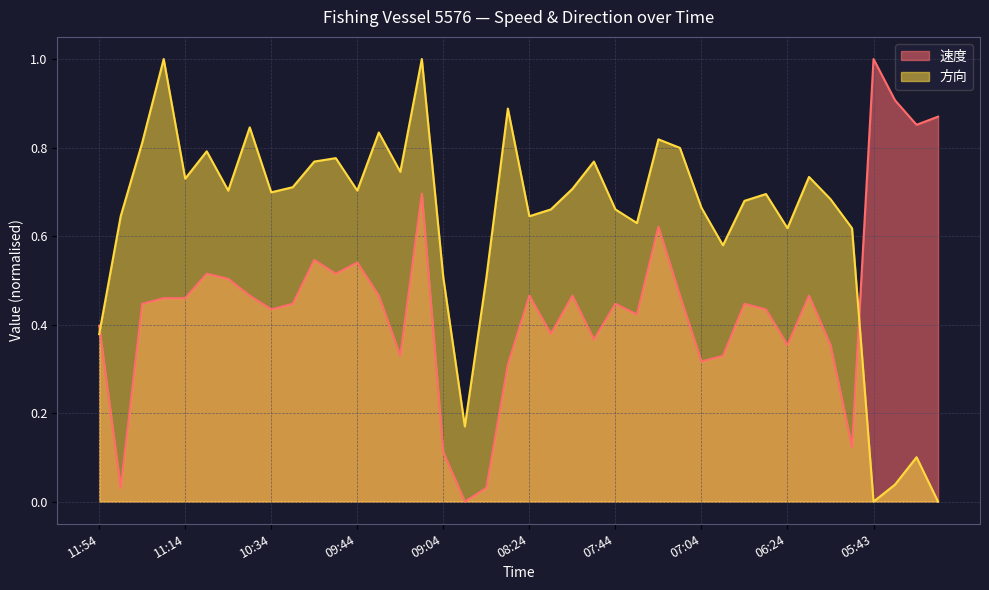

What is the spread (max minus min) of values at 05:53?

0.5